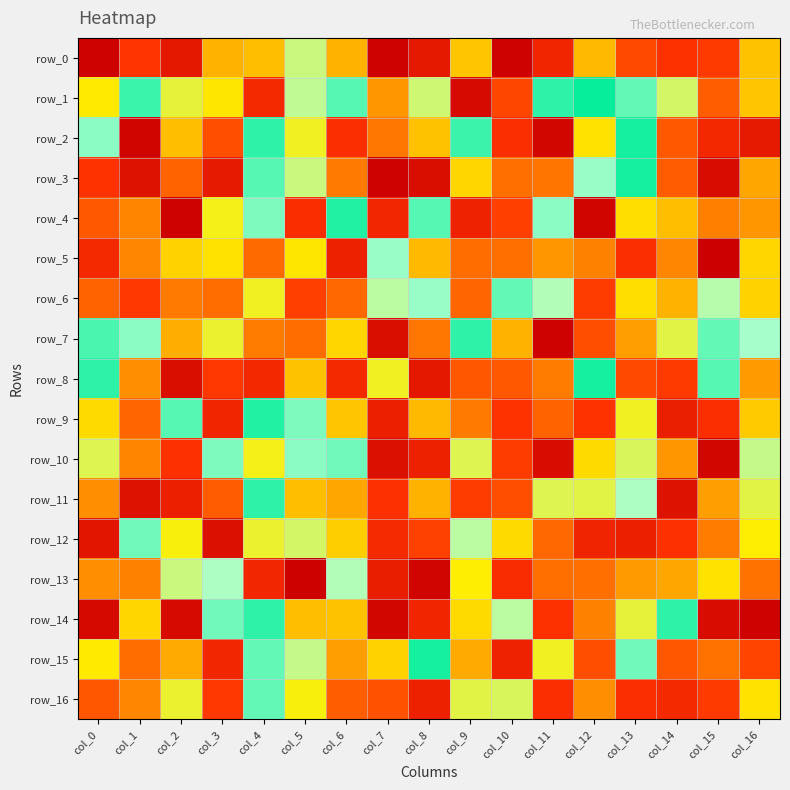

Reading left to right, transcribe all the data shown in this chart.

row_0: -125	88	-109	45	42	19	-45	-125	-108	-40	-125	-99	43	80	-90	86	41
row_1: -31	-4	25	32	-96	-17	-6	52	20	-119	81	3	0	7	-21	-72	40
row_2: 10	123	-42	78	3	-27	92	62	-41	4	92	-122	33	-1	74	97	-107
row_3: -89	113	-70	107	-6	-19	61	-125	-116	-36	-65	-63	11	1	-73	118	48
row_4: 74	57	-125	-28	-9	93	-2	98	6	-101	84	10	-123	34	-42	-59	52
row_5: 96	56	-37	33	-67	32	-102	-11	-43	-66	65	-52	58	-92	-56	127	36
row_6: 70	87	61	-66	-27	84	68	16	11	-69	7	14	85	34	45	15	37
row_7: -5	-10	-46	26	-60	66	36	-117	-62	-3	-45	125	78	50	24	7	-12
row_8: 3	-54	117	87	97	41	-96	-27	109	-75	-74	60	-1	-80	-86	6	51
row_9: -35	-69	-6	-99	-2	9	-40	103	43	61	-89	70	89	27	-104	-92	-39
row_10: 23	57	91	-9	-28	-10	8	115	-102	23	-85	118	-35	-22	-52	-122	18
row_11: 54	-113	103	-73	-3	-42	48	91	45	85	-78	-23	-24	-13	113	-50	24
row_12: -111	-8	-29	115	-26	21	38	95	83	16	35	68	100	103	91	60	30
row_13: 54	58	-19	-13	-98	126	-14	-105	-124	30	94	-65	65	-51	48	-33	-64
row_14: 120	36	119	8	3	-42	41	-122	99	35	16	90	58	25	-3	118	125
row_15: -31	66	47	98	7	18	-50	-37	-1	-47	101	-27	78	8	75	64	-82
row_16: -75	56	-26	87	7	-29	-72	-77	102	24	-22	-92	54	-92	-96	86	33